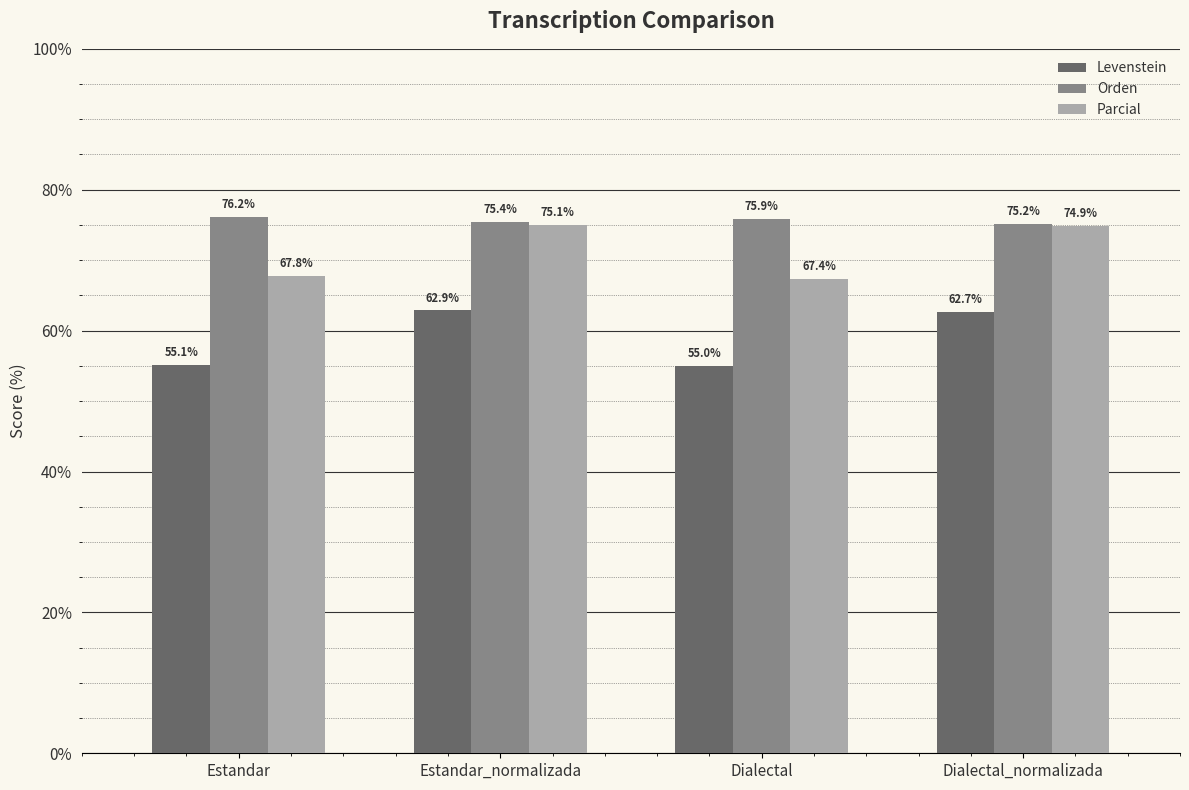

Where does the Parcial series first go above 74?

Estandar_normalizada